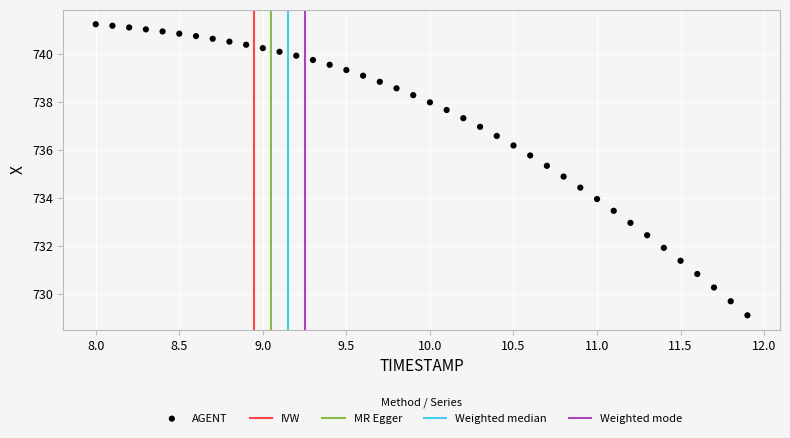

What is the range of Y values (max minus min)?

12.1